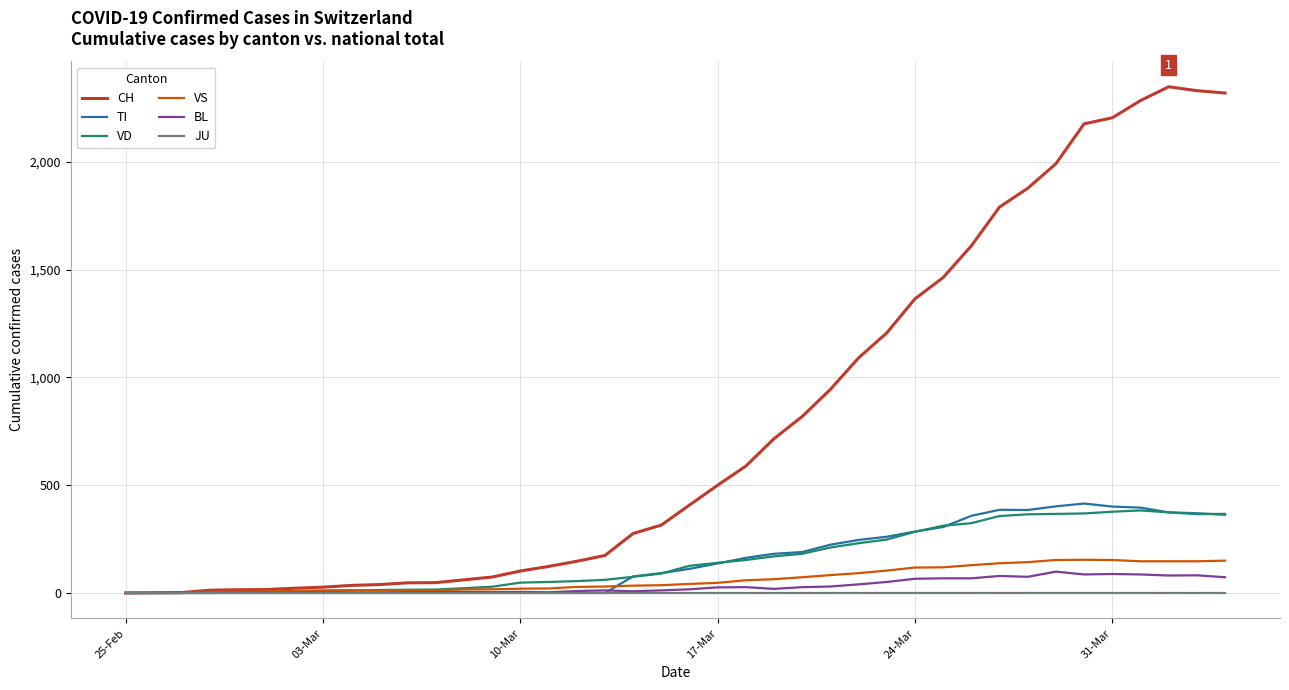

What is the greatest value displayed?

2349